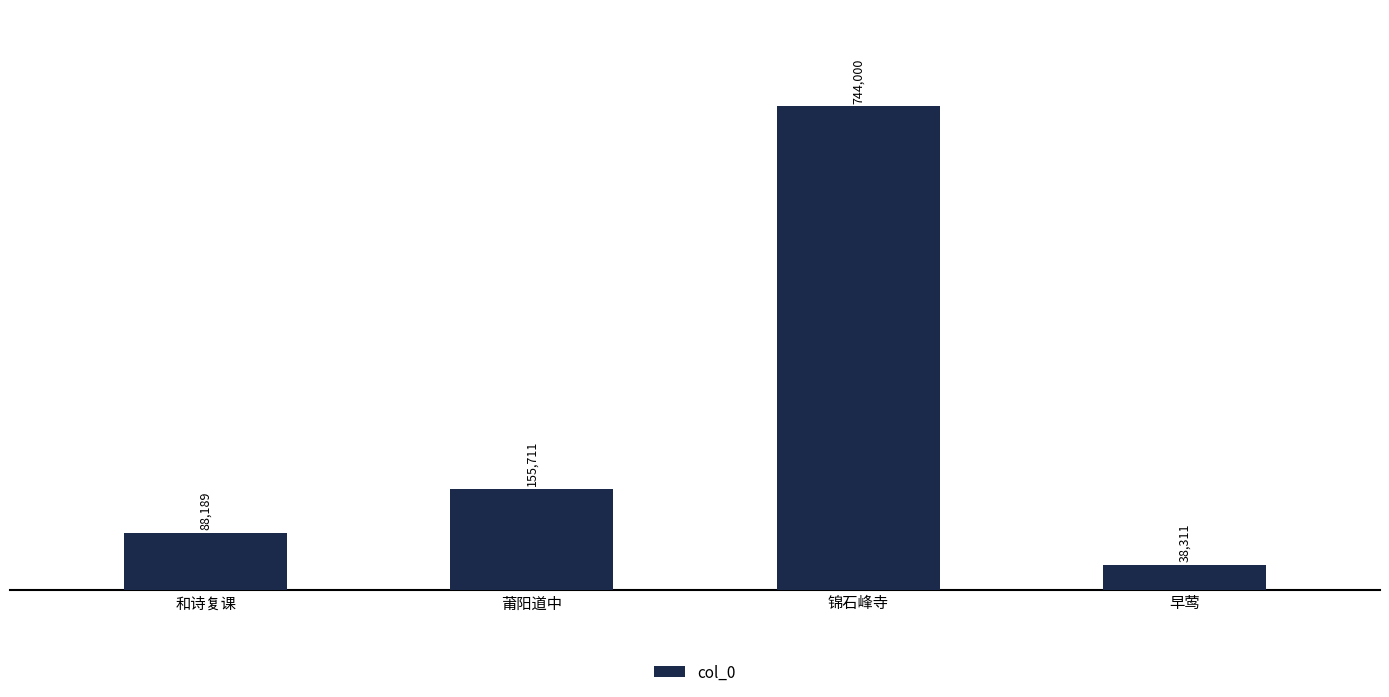

Reading left to right, extract all data points from this chart.

和诗复课=88189	莆阳道中=155711	锦石峰寺=744000	早莺=38311